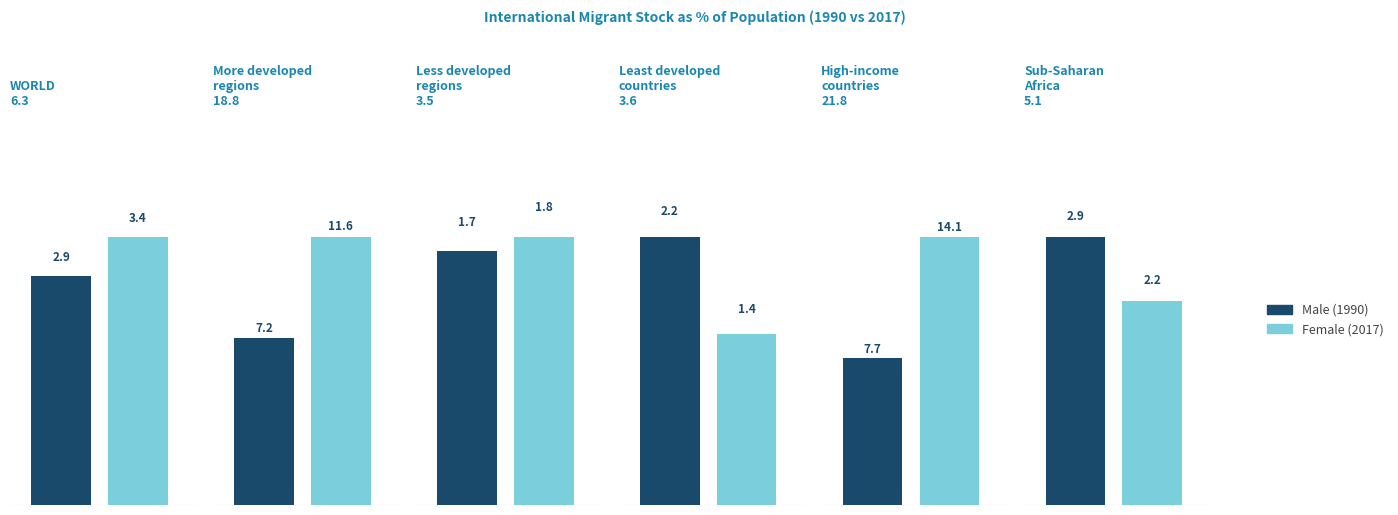

What is the difference between the Male values at Least developed countries and WORLD?

0.7